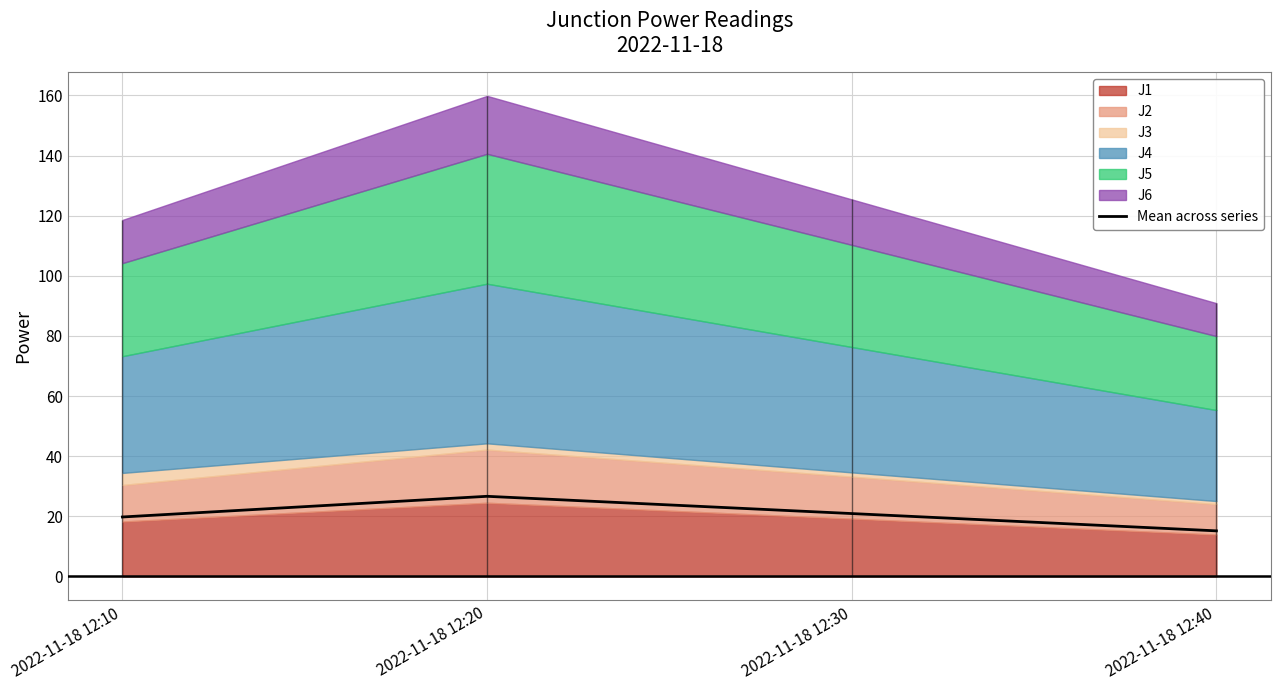

Where is the first local maximum for Mean across series?

2022-11-18 12:20